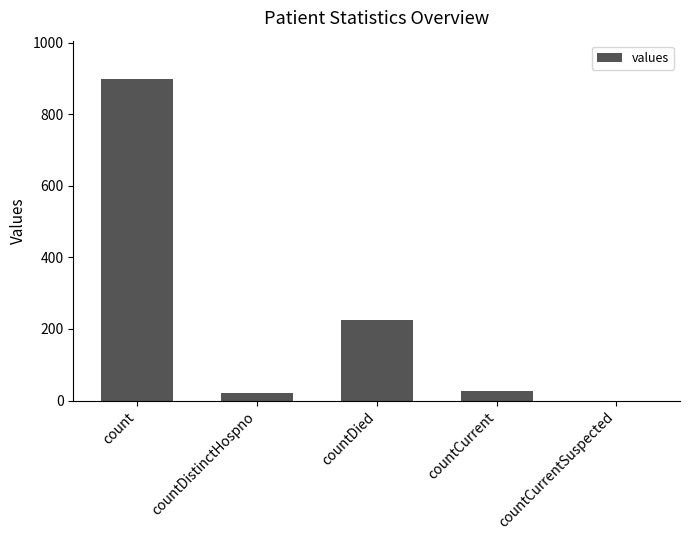

What is the sum of all values?

1169